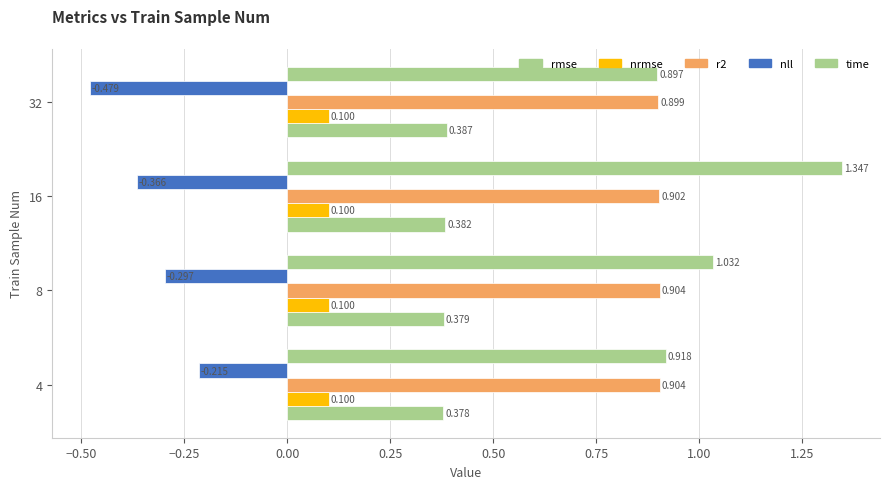

Reading left to right, extract all data points from this chart.

rmse: 0.4	0.4	0.4	0.4
nrmse: 0.1	0.1	0.1	0.1
r2: 0.9	0.9	0.9	0.9
nll: -0.2	-0.3	-0.4	-0.5
time: 0.9	1.0	1.3	0.9